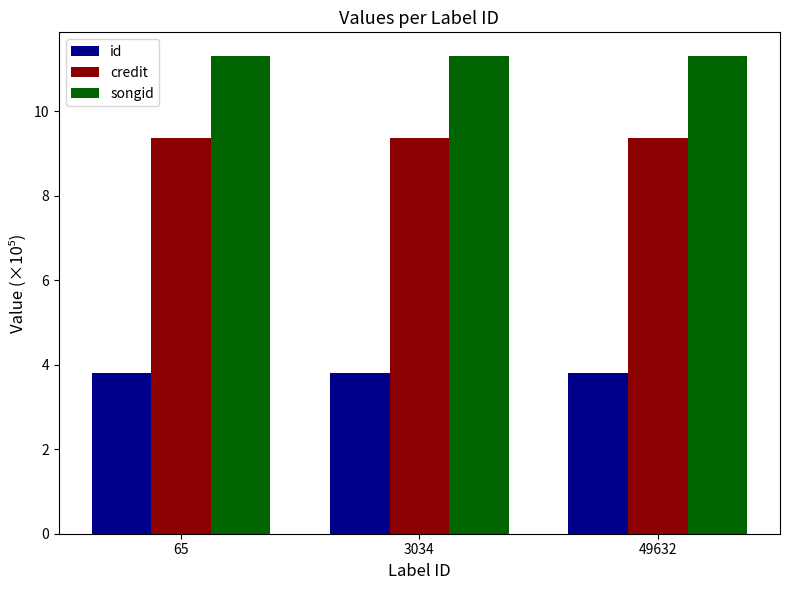

At how many categories does at least one series exceed 3?

3